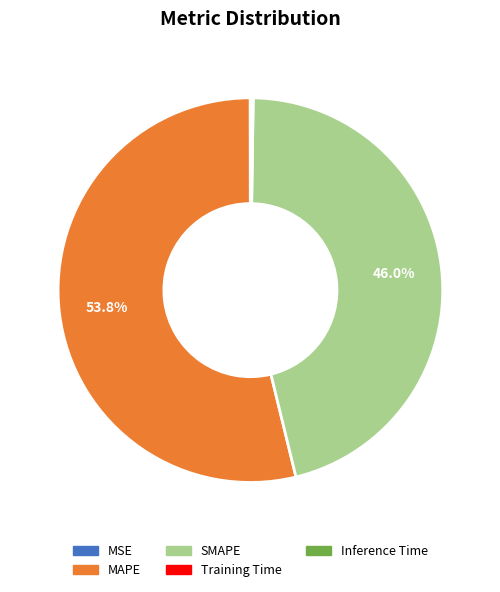

To the nearest percent, what portion does SMAPE represent?

46%